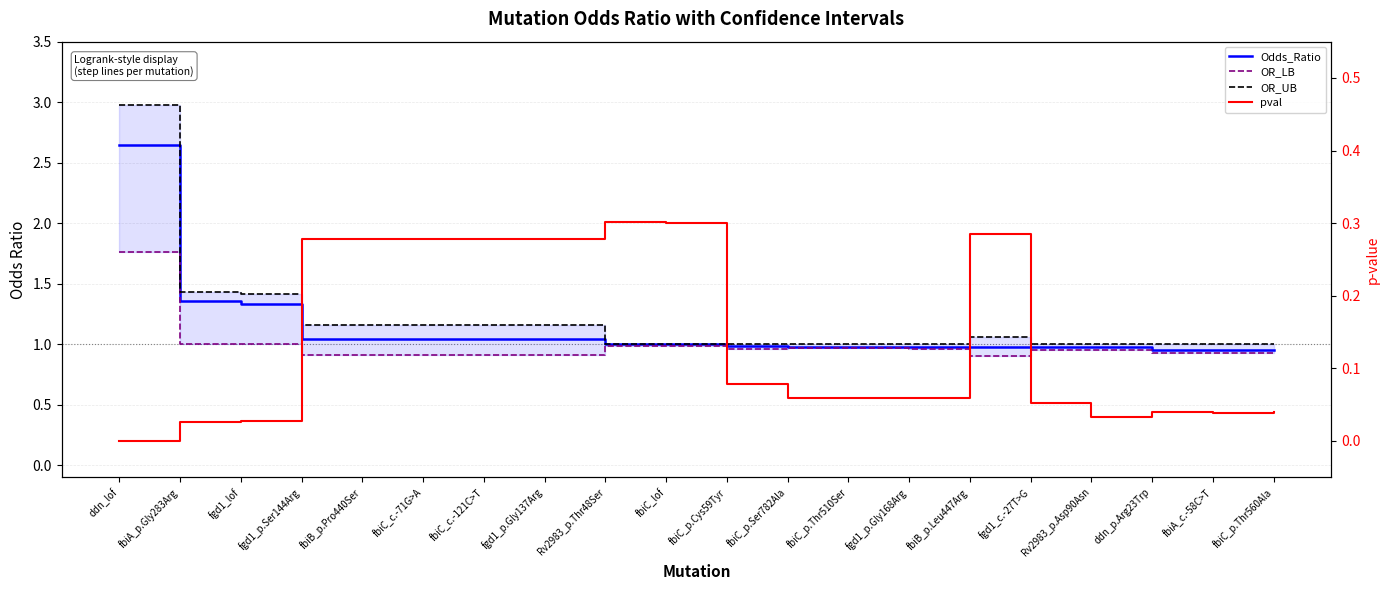

Rank the series by their maximum value, from highest to lowest.

OR_UB, Odds_Ratio, OR_LB, pval